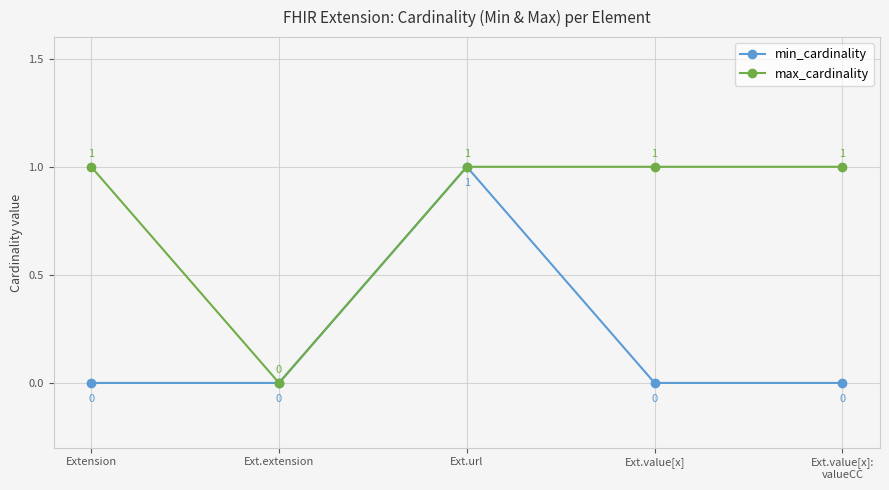

List the series in order of their overall mean, lowest first.

min_cardinality, max_cardinality